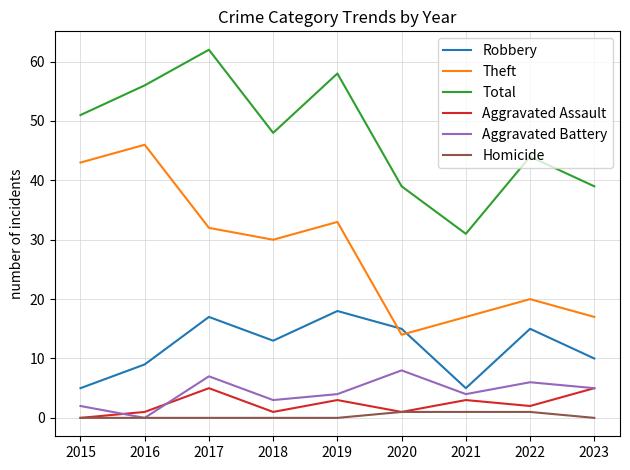

What is the maximum value for Aggravated Battery?

8